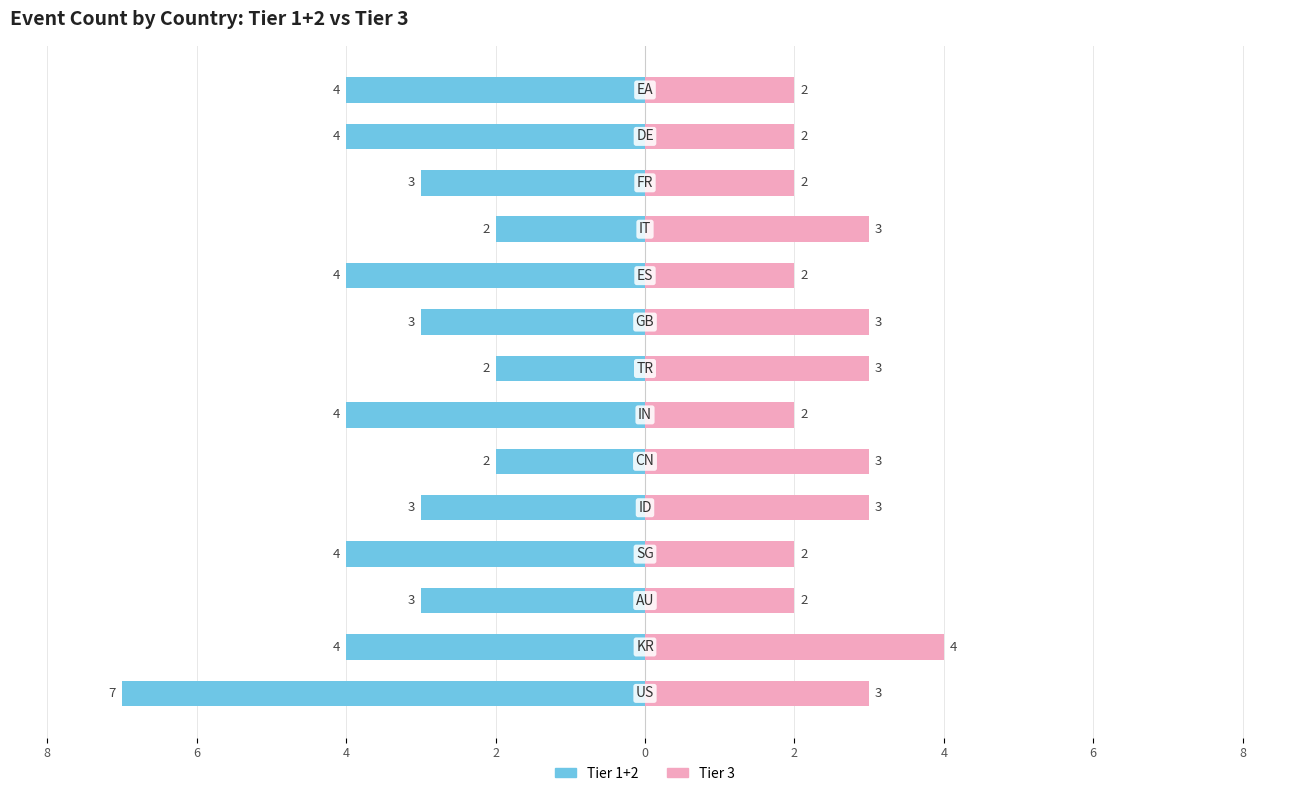

What are all the series names shown in the legend?

Tier 1+2, Tier 3